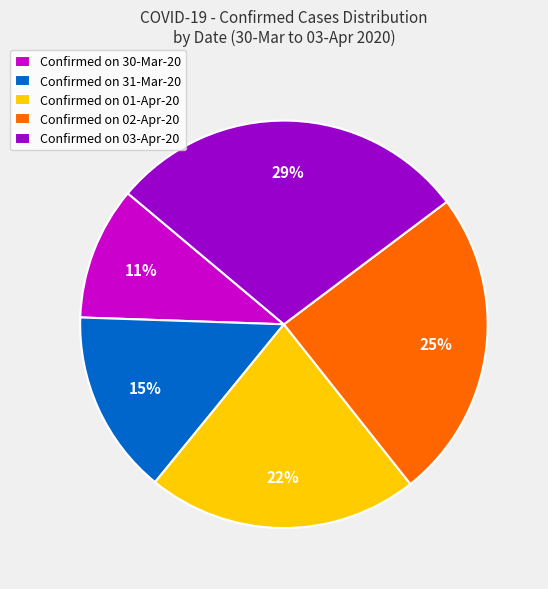

To the nearest percent, what percentage of the pie is Confirmed on 02-Apr-20?

25%